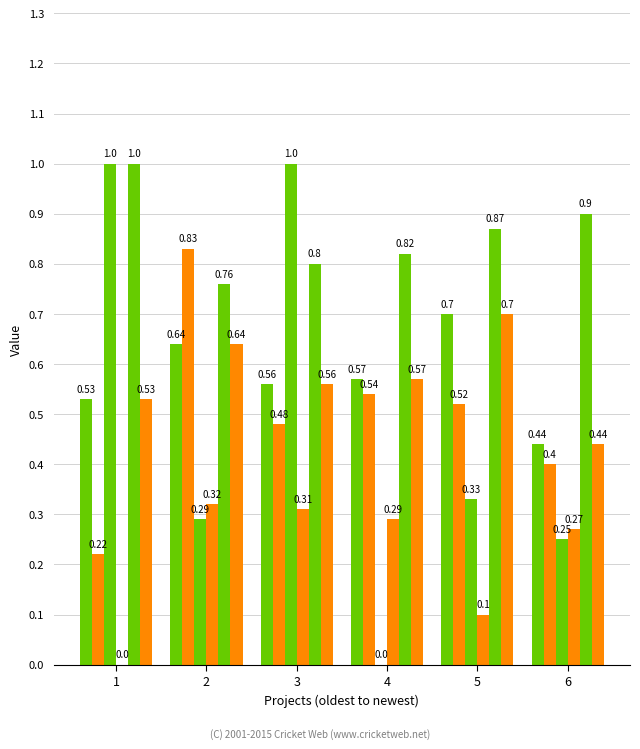

How many groups of bars are there?

6